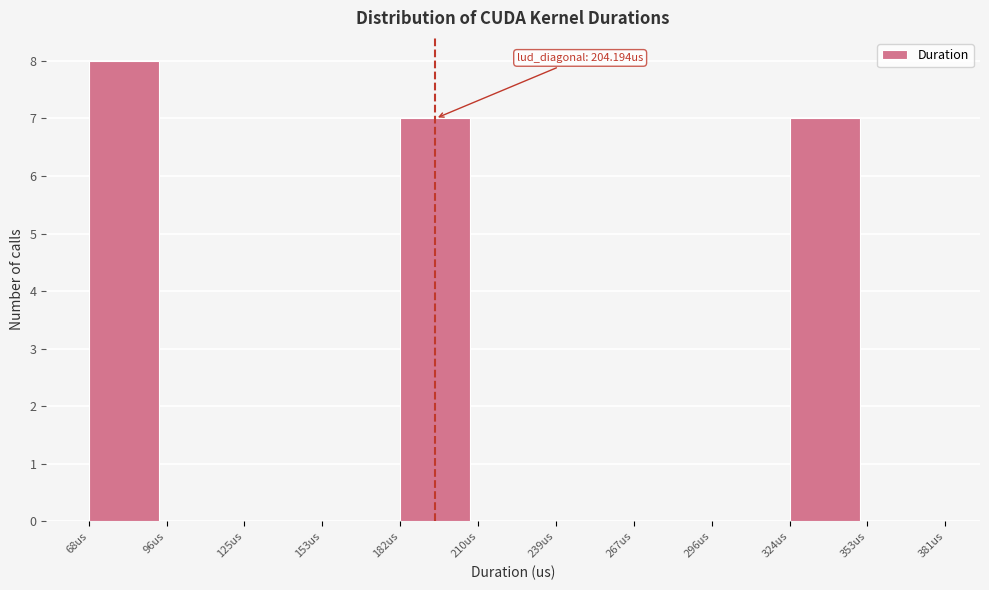

Over which range of the x-axis is the bar tallest?

70 to 95